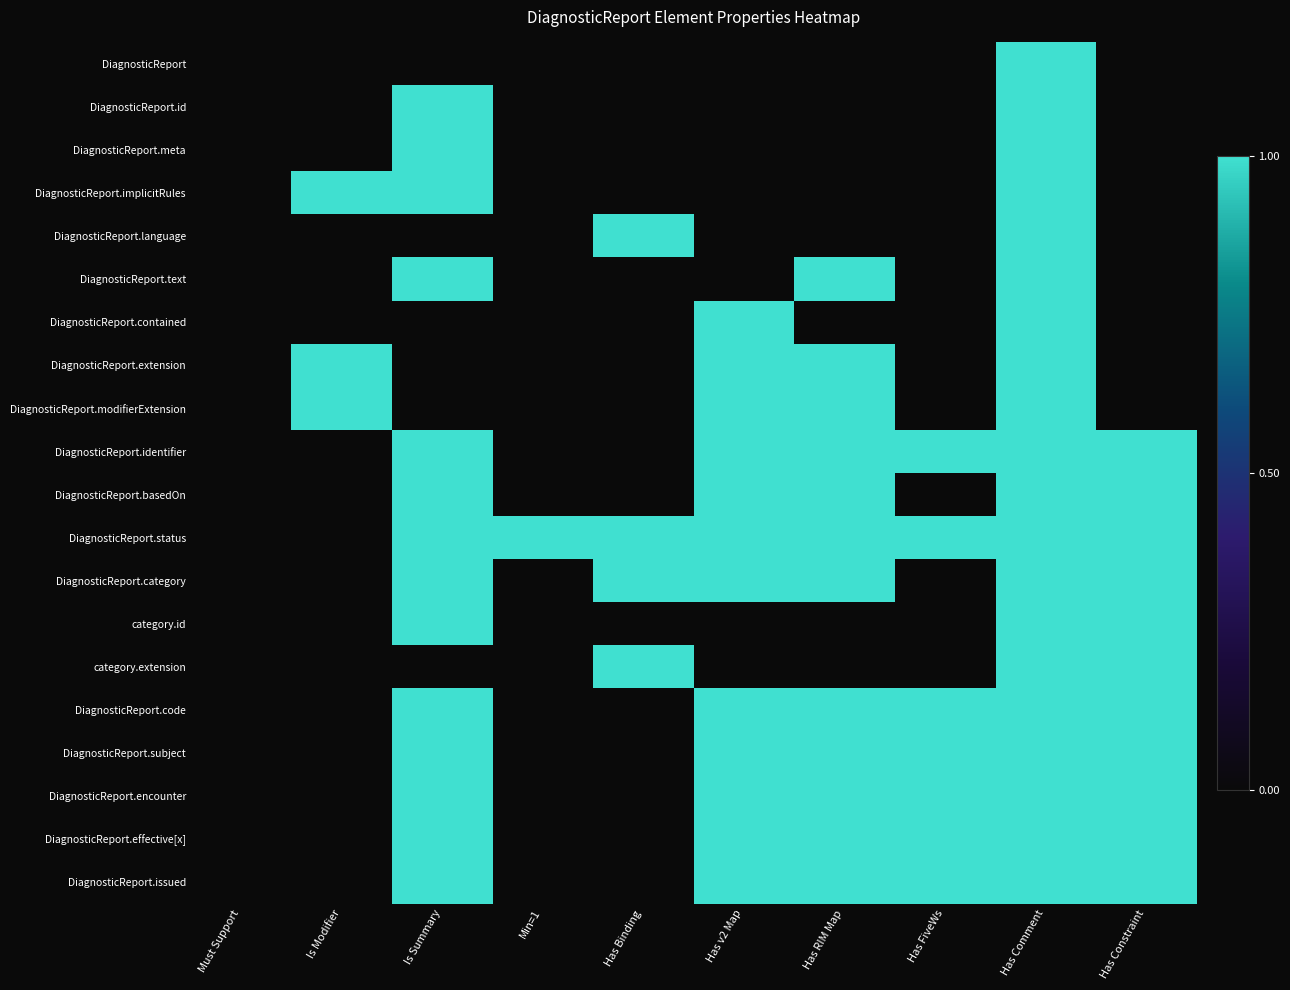

What is the total value across all series at Has Binding?

4